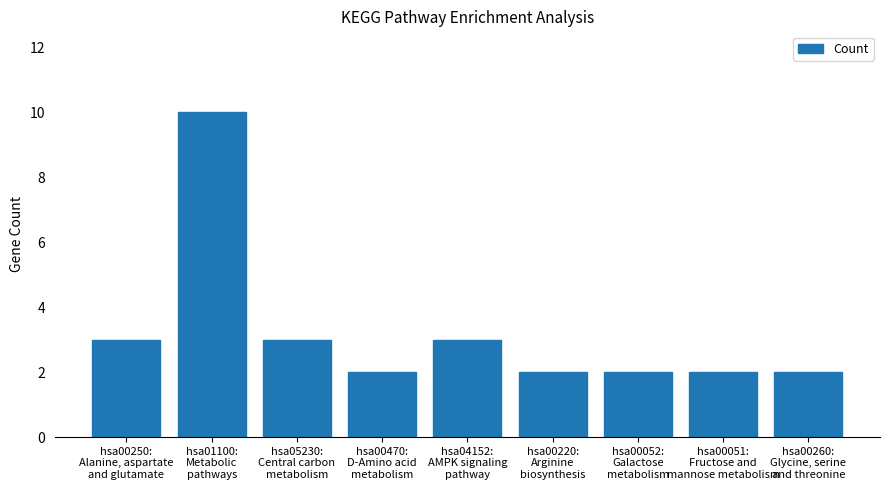

Is it true that the value at hsa00260:
Glycine, serine
and threonine is 1?

False